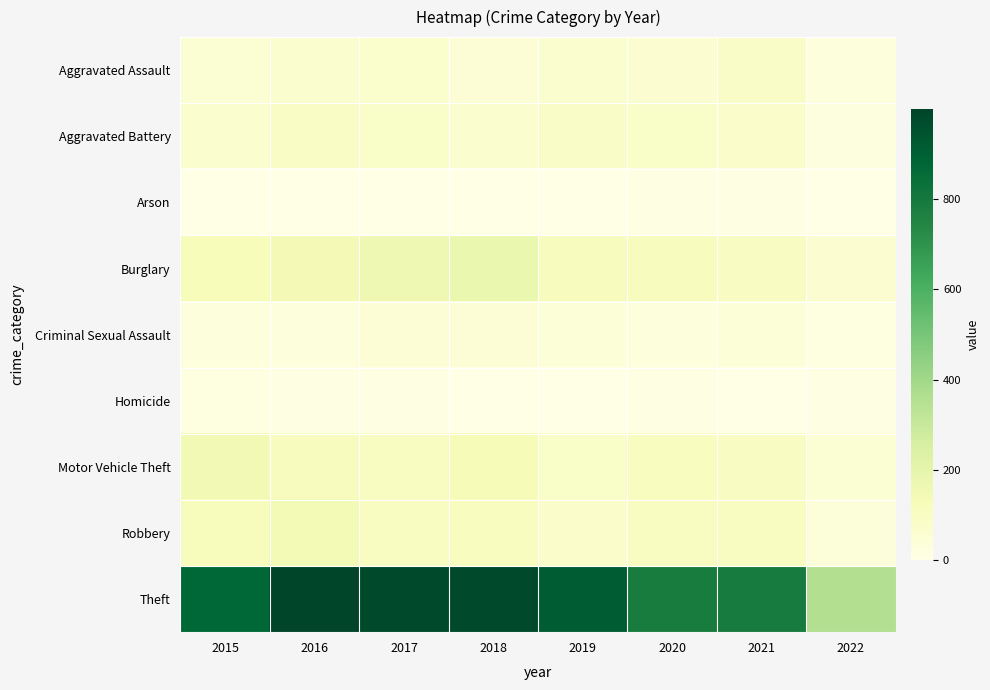

Which series has the widest spread of values?

Theft